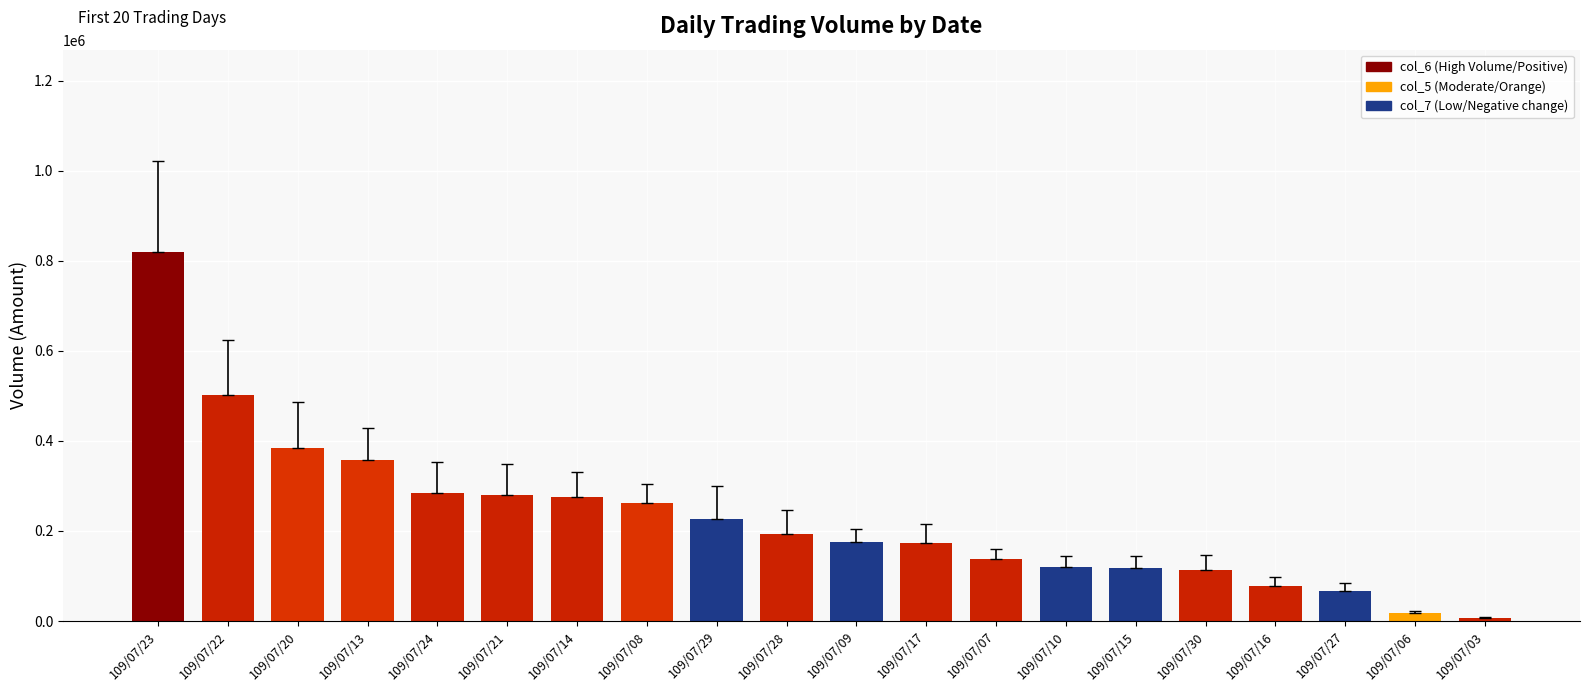

Where does the data first go above 191960?

109/07/23